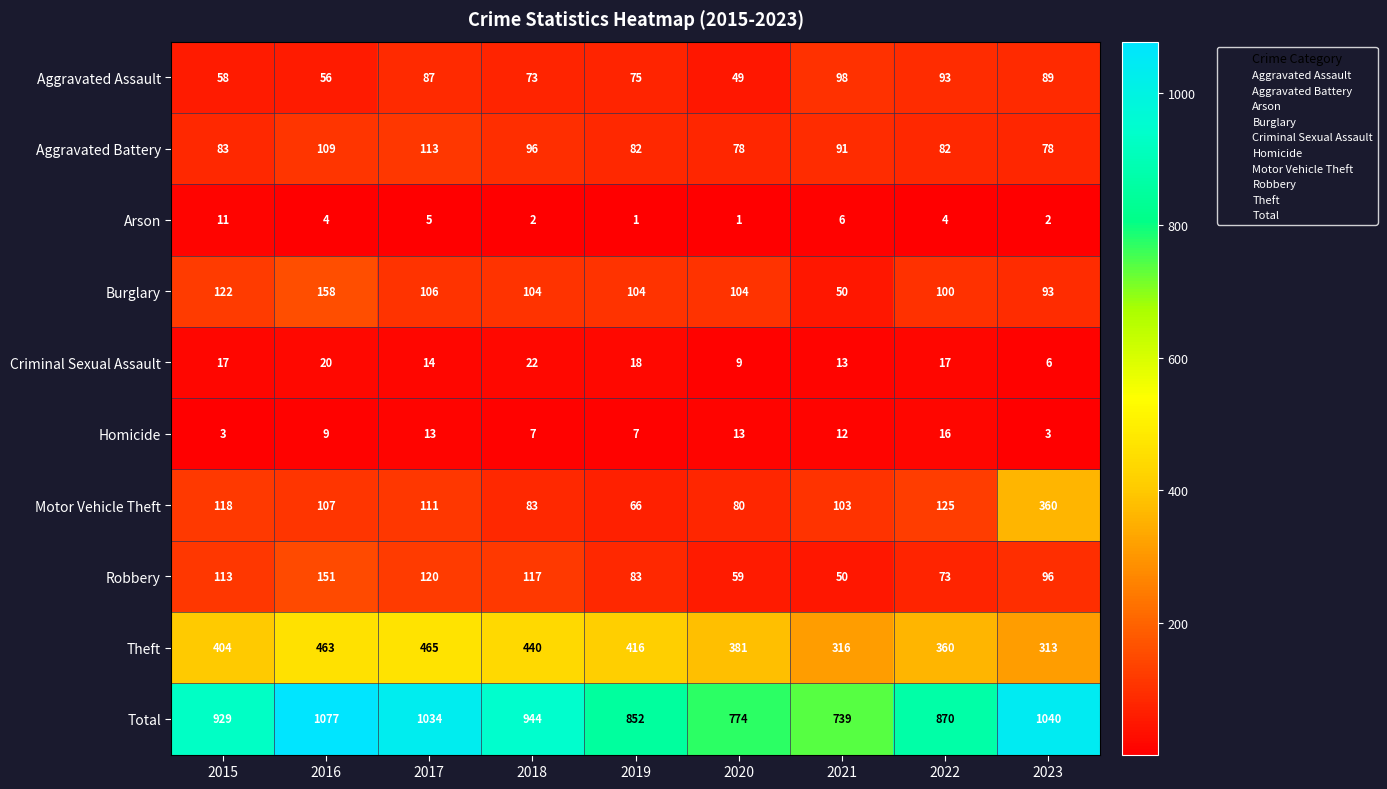

Which label corresponds to the largest value in the chart?

2016